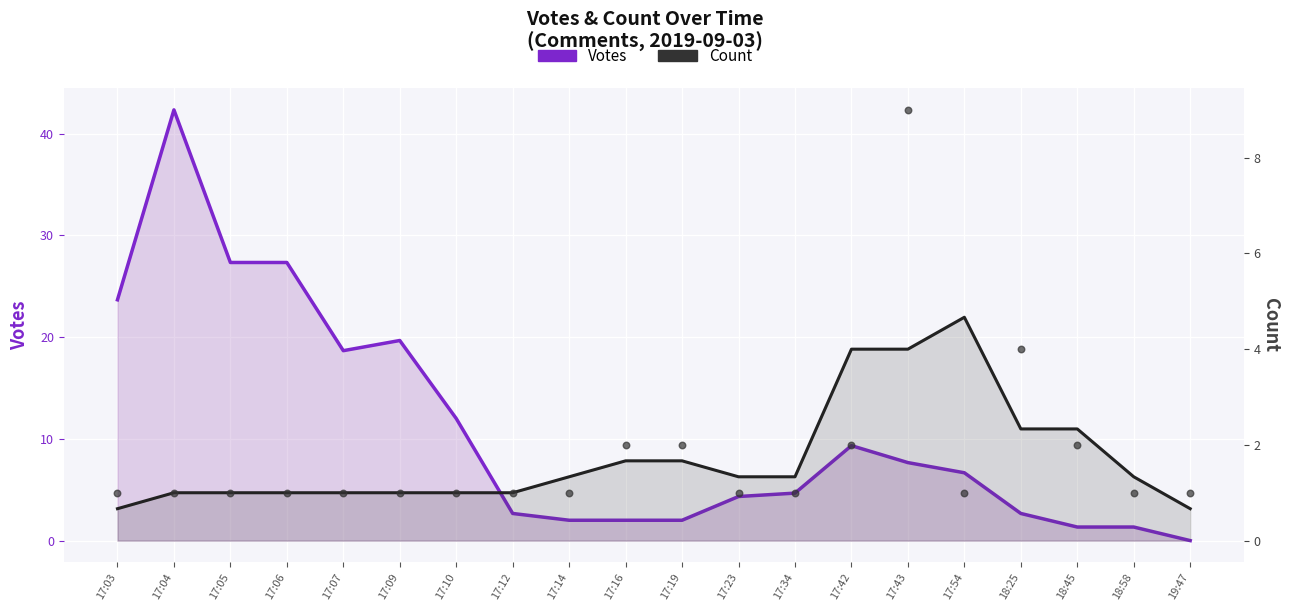

At which category is the sum across all series the highest?

17:04